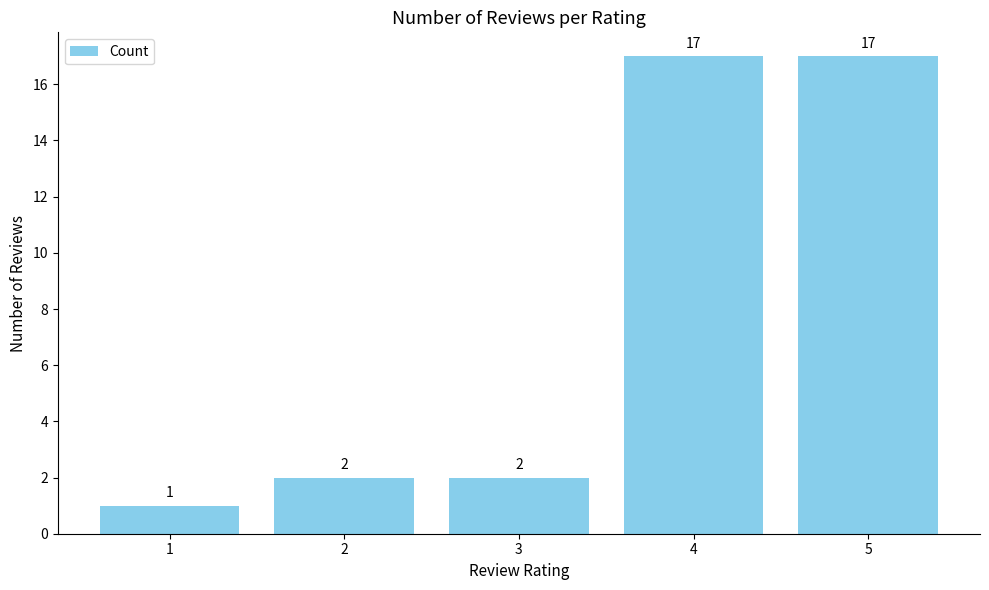

Reading right to left, what are all the values shown in this chart?

5=17	4=17	3=2	2=2	1=1